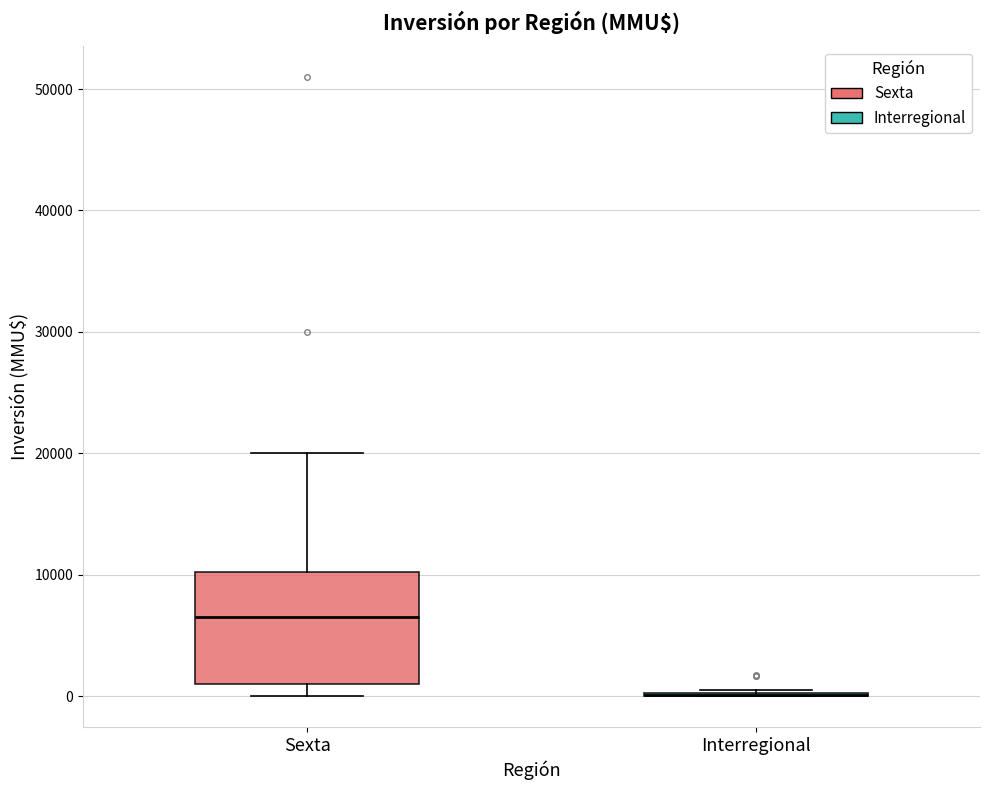

Comparing the boxes themselves (not the whiskers), which one is the tallest?

Sexta